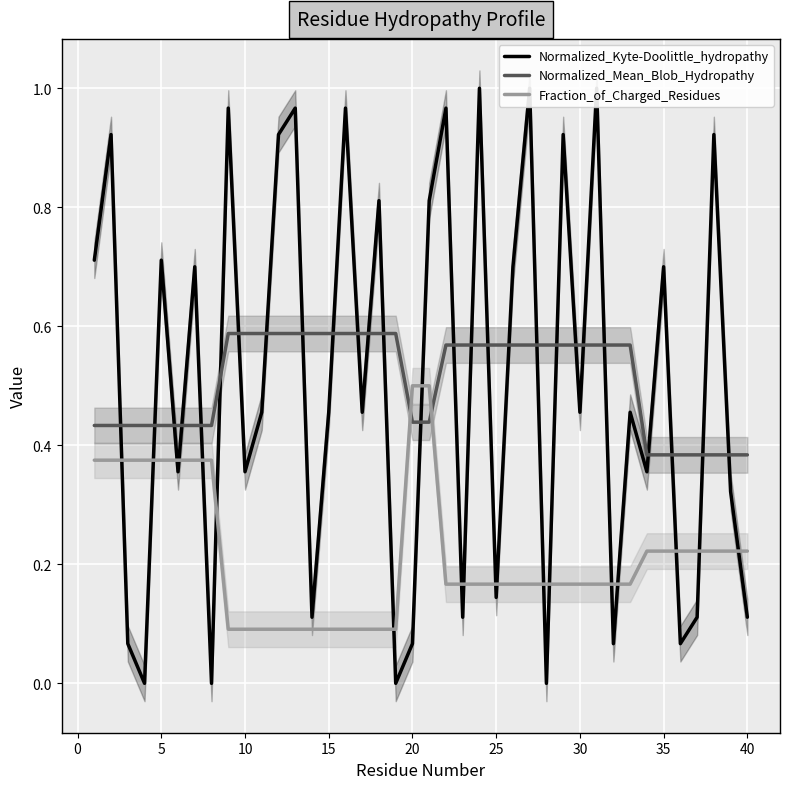

Reading right to left, what are all the values shown in this chart?

Normalized_Kyte-Doolittle_hydropathy: 0.1	0.3	0.9	0.1	0.1	0.7	0.4	0.5	0.1	1.0	0.5	0.9	0.0	1.0	0.7	0.1	1.0	0.1	1.0	0.8	0.1	0.0	0.8	0.5	1.0	0.5	0.1	1.0	0.9	0.5	0.4	1.0	0.0	0.7	0.4	0.7	0.0	0.1	0.9	0.7
Normalized_Mean_Blob_Hydropathy: 0.4	0.4	0.4	0.4	0.4	0.4	0.4	0.6	0.6	0.6	0.6	0.6	0.6	0.6	0.6	0.6	0.6	0.6	0.6	0.4	0.4	0.6	0.6	0.6	0.6	0.6	0.6	0.6	0.6	0.6	0.6	0.6	0.4	0.4	0.4	0.4	0.4	0.4	0.4	0.4
Fraction_of_Charged_Residues: 0.2	0.2	0.2	0.2	0.2	0.2	0.2	0.2	0.2	0.2	0.2	0.2	0.2	0.2	0.2	0.2	0.2	0.2	0.2	0.5	0.5	0.1	0.1	0.1	0.1	0.1	0.1	0.1	0.1	0.1	0.1	0.1	0.4	0.4	0.4	0.4	0.4	0.4	0.4	0.4